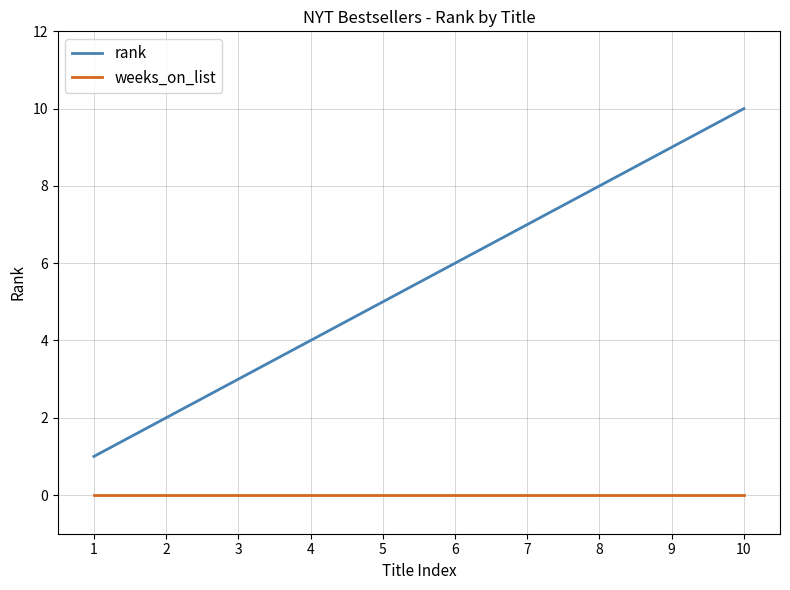

Reading left to right, list all the values displayed in this chart.

rank: 1=1	2=2	3=3	4=4	5=5	6=6	7=7	8=8	9=9	10=10
weeks_on_list: 1=0	2=0	3=0	4=0	5=0	6=0	7=0	8=0	9=0	10=0